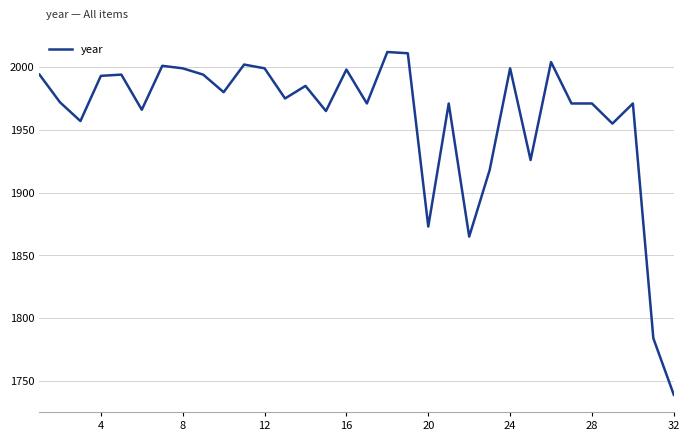

What is the smallest value displayed?

1739